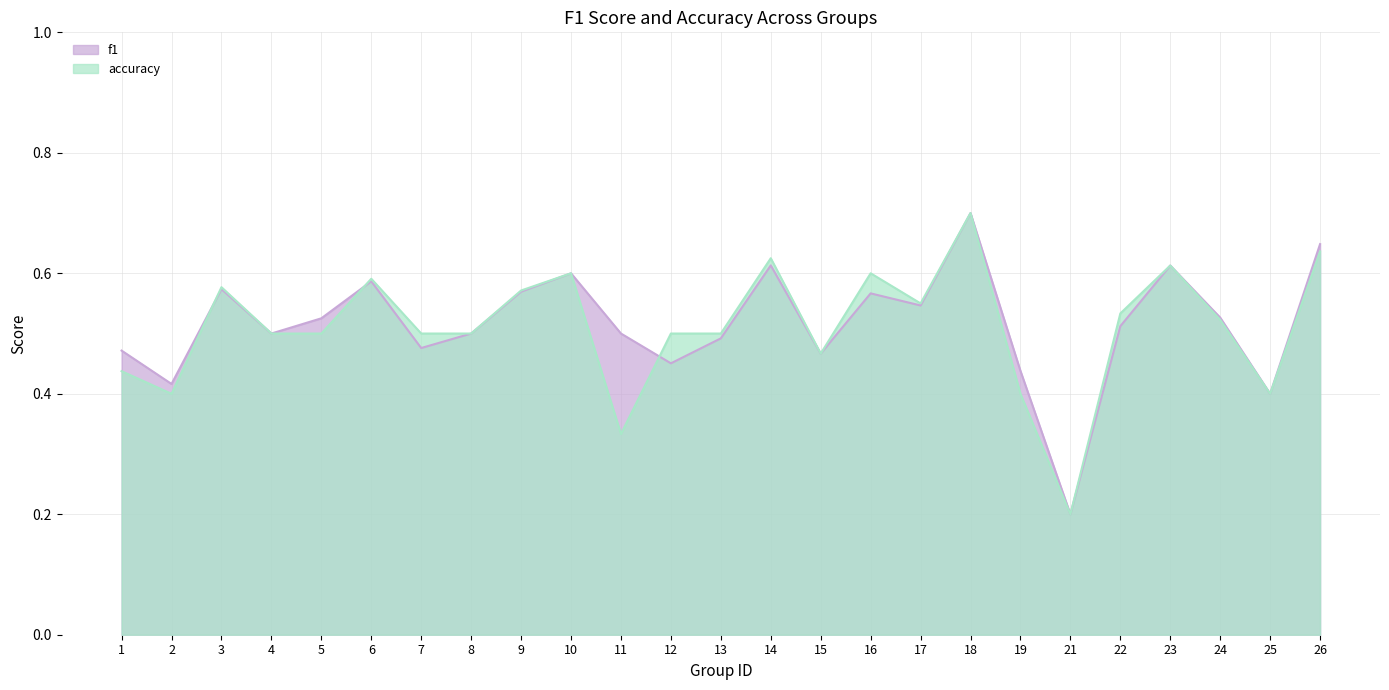

What is the value of the f1 point at the 19th from the left?

0.4